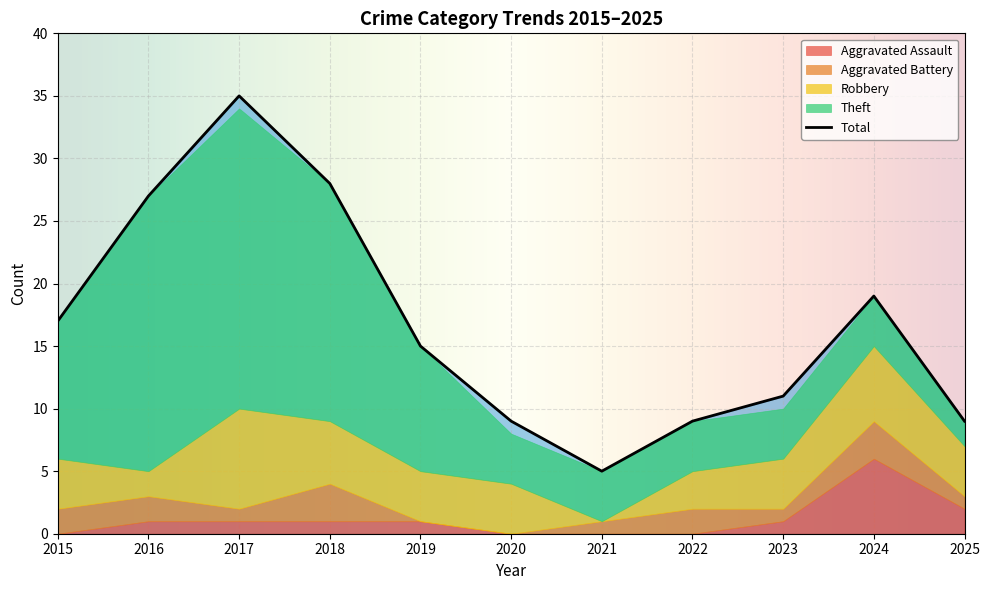

What is the difference between the maximum and minimum values in the Aggravated Assault series?

6